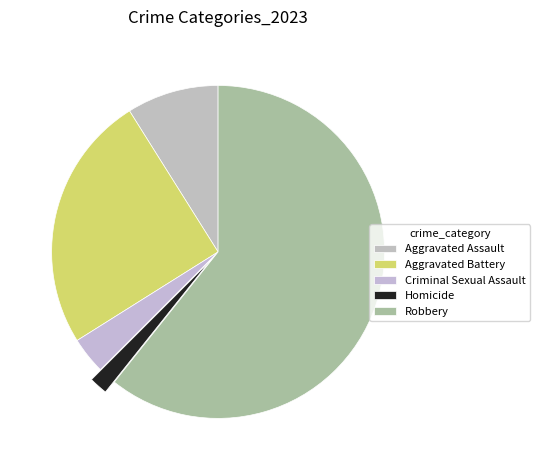

Does Robbery represent more than half of the total?

Yes